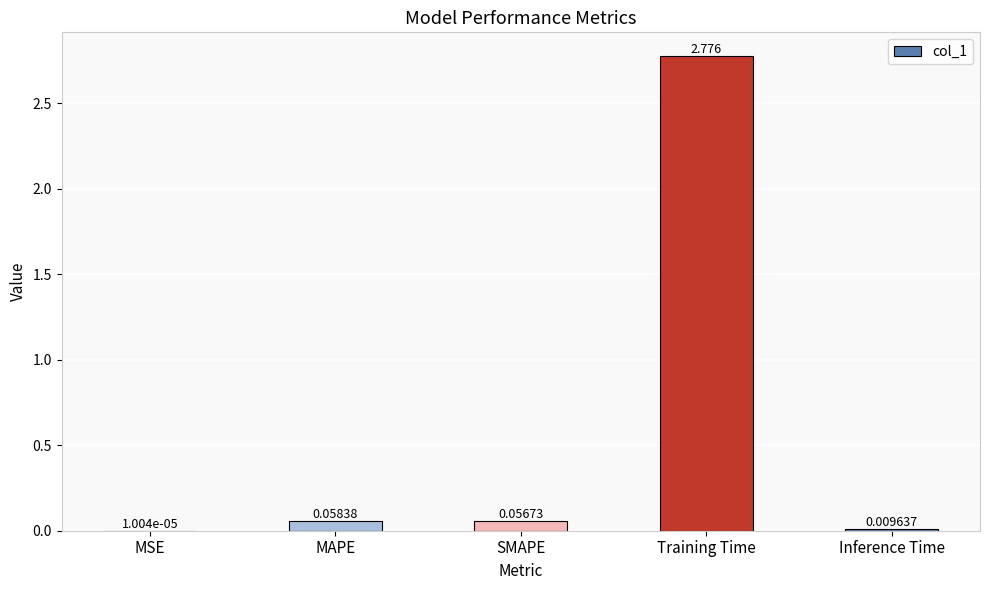

Between Inference Time and Training Time, which is larger?

Training Time